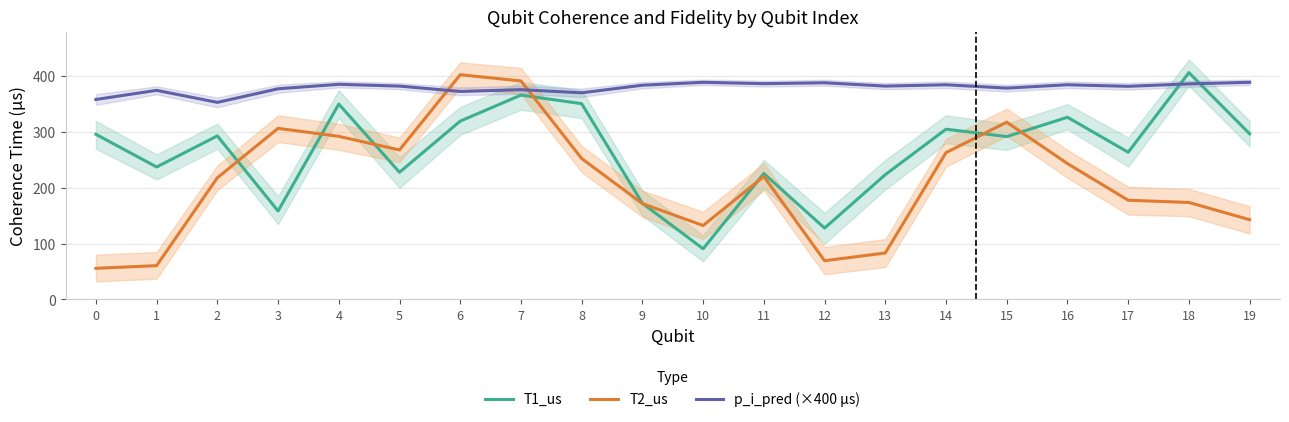

List the series in order of their overall mean, highest first.

p_i_pred (×400 µs), T1_us, T2_us